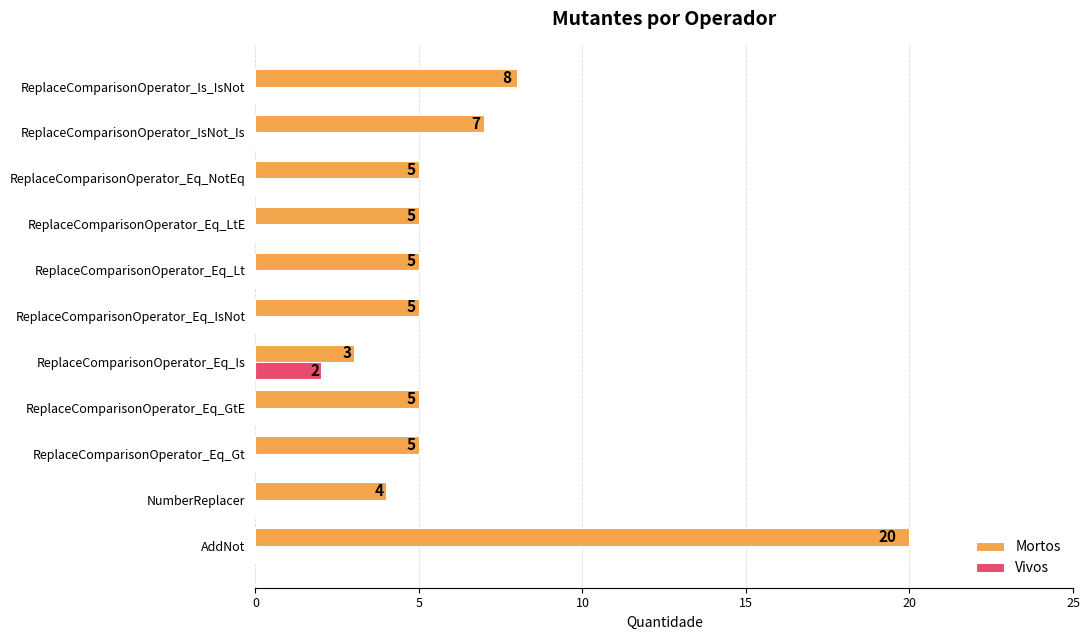

At which label is Mortos closest to 11?

ReplaceComparisonOperator_Is_IsNot